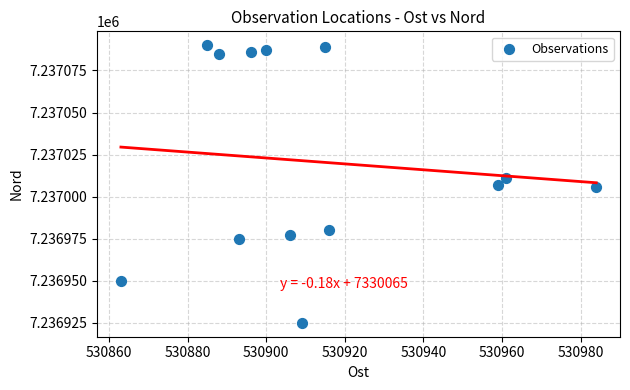

What is the range of X values (max minus min)?

121